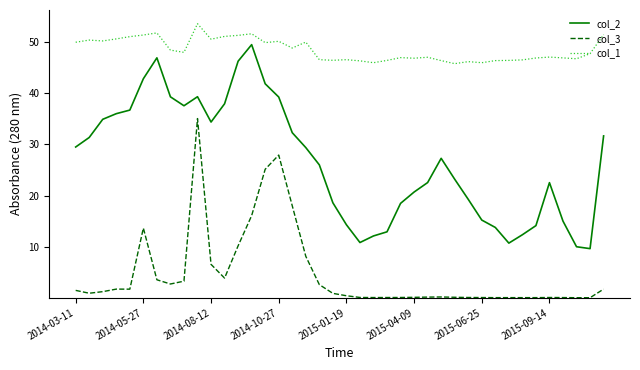

In col_1, how many points are lower than both neighbors (excluding endpoints)?

11